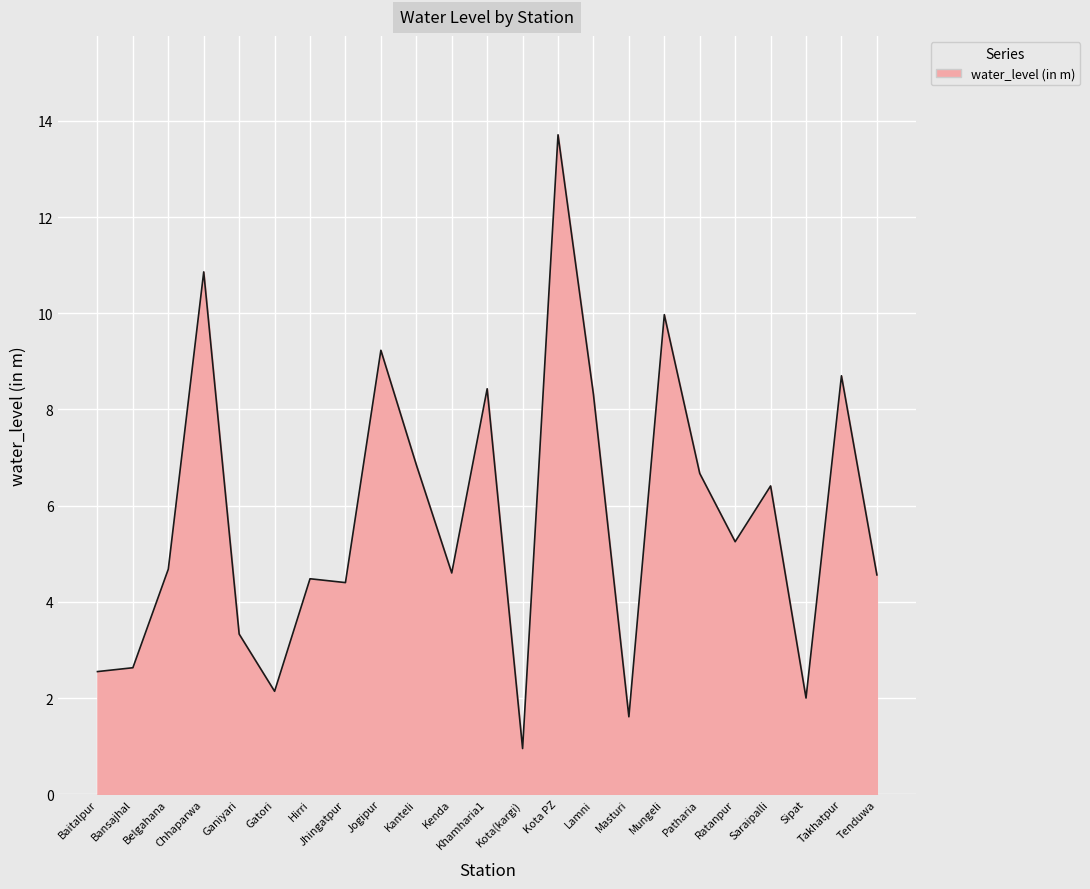

What position from the left is Takhatpur?

22